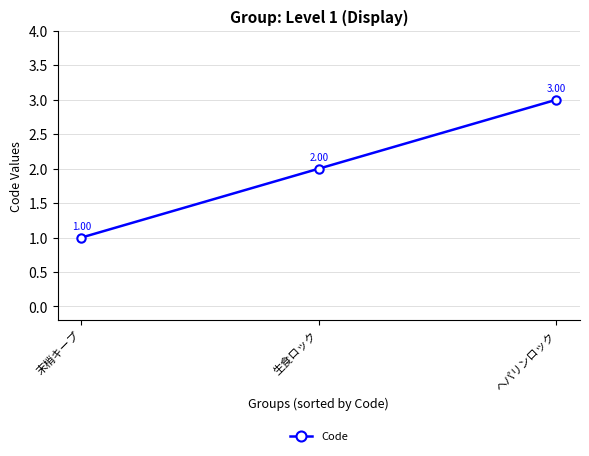

List the labels in order of value, smallest first.

末梢キープ, 生食ロック, ヘパリンロック